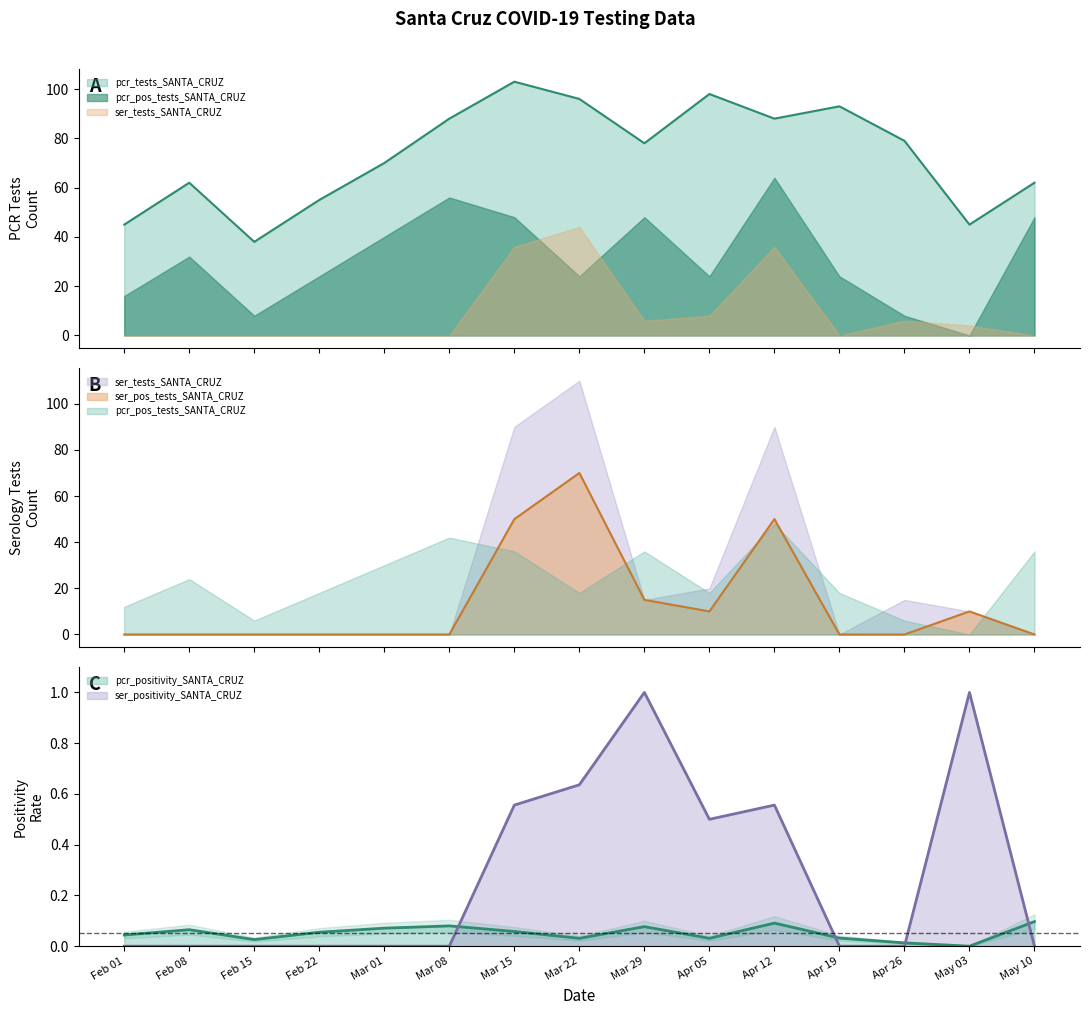

How many intersections are there between ser_tests_SANTA_CRUZ and pcr_positivity_SANTA_CRUZ?

4